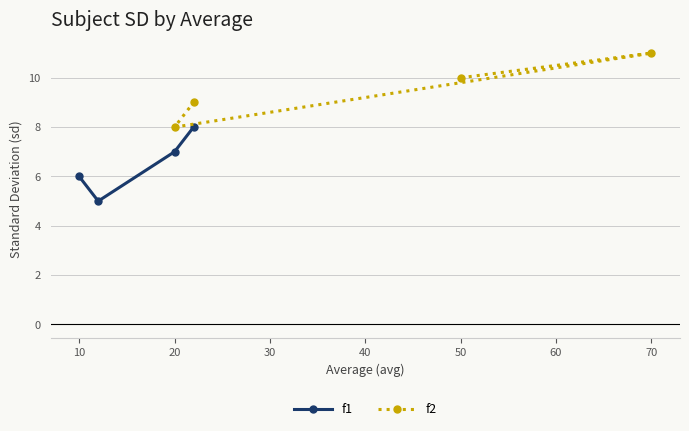

True or false: f1 and f2 intersect in this chart.

False